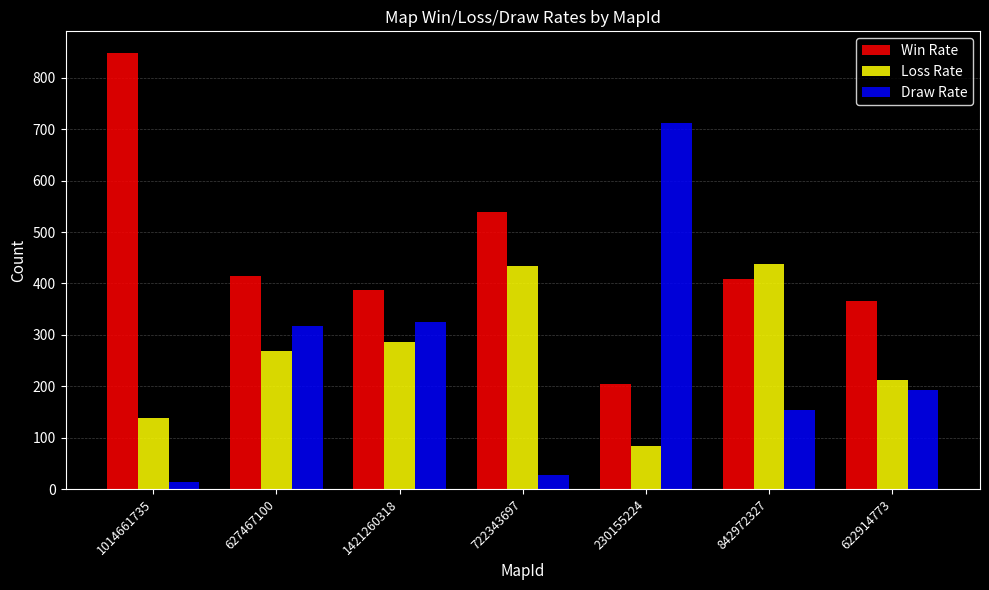

What is the spread (max minus min) of values at 842972327?

284